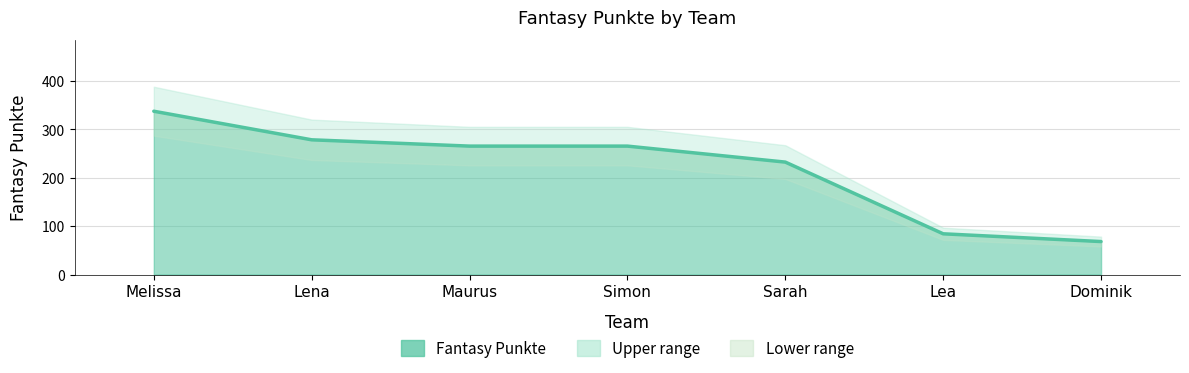

What is the ratio of the value at Melissa to the value at Sarah?

1.5